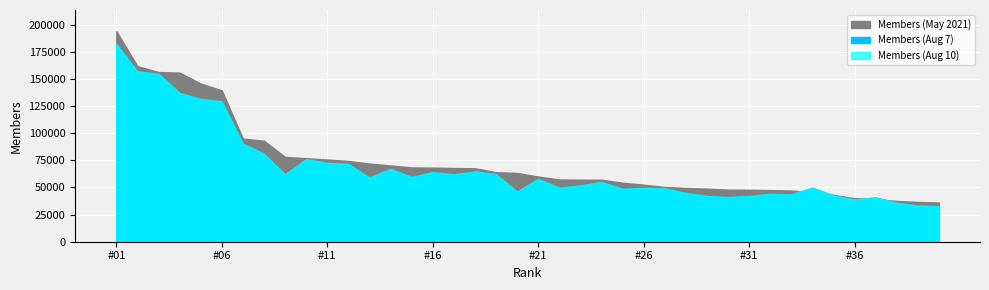

Reading right to left, transcribe all the data shown in this chart.

Members (May 2021): #40=36165	#39=36683	#38=37588	#37=39409	#36=40092	#35=43189	#34=45617	#33=47193	#32=47567	#31=47915	#30=48036	#29=48976	#28=49568	#27=50496	#26=52599	#25=54383	#24=57190	#23=57239	#22=57384	#21=60083	#20=63425	#19=64114	#18=67763	#17=67934	#16=68315	#15=68527	#14=70294	#13=72046	#12=74500	#11=75805	#10=76955	#09=78250	#08=93126	#07=95117	#06=139632	#05=145866	#04=155992	#03=156450	#02=161956	#01=194251
Members (Aug 7): #40=32636	#39=33367	#38=35920	#37=40835	#36=38829	#35=42671	#34=49725	#33=43717	#32=44113	#31=42113	#30=41179	#29=42101	#28=44983	#27=49192	#26=49641	#25=48788	#24=55006	#23=51897	#22=49731	#21=57919	#20=46155	#19=62230	#18=64774	#17=62058	#16=64096	#15=59708	#14=67115	#13=59073	#12=71716	#11=72662	#10=76059	#09=61922	#08=80957	#07=90347	#06=128931	#05=131662	#04=136974	#03=154699	#02=156852	#01=182192
Members (Aug 10): #40=32651	#39=33371	#38=35966	#37=40944	#36=38884	#35=42715	#34=50004	#33=43743	#32=44135	#31=42225	#30=41209	#29=42151	#28=45023	#27=49254	#26=49675	#25=48861	#24=55075	#23=51975	#22=49837	#21=58030	#20=46214	#19=62292	#18=64878	#17=62143	#16=64237	#15=59753	#14=67189	#13=59200	#12=71796	#11=72774	#10=76230	#09=62164	#08=81180	#07=90469	#06=129386	#05=131859	#04=137206	#03=154896	#02=157204	#01=182465